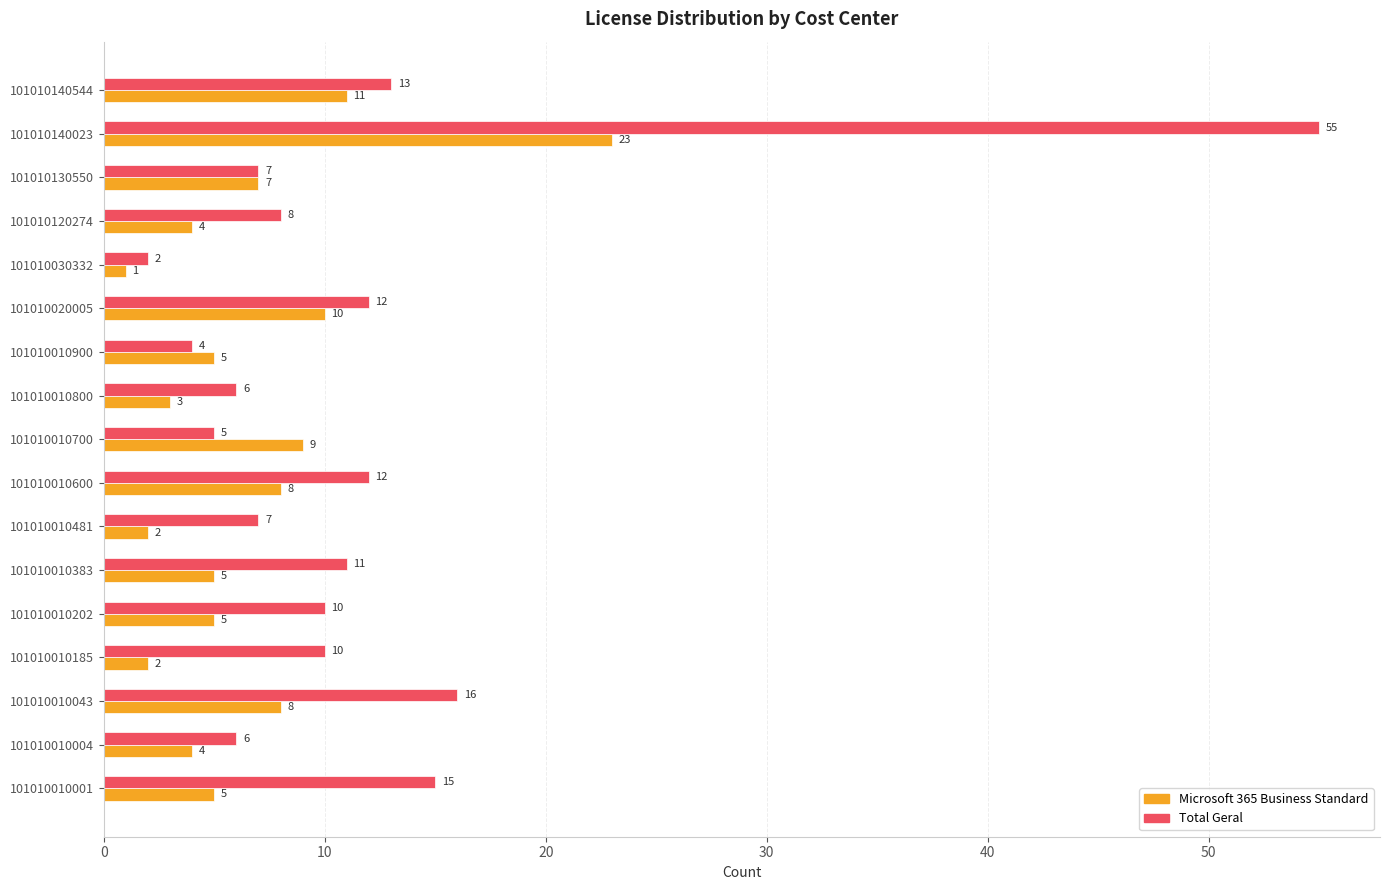

Rank the series by their maximum value, from lowest to highest.

Microsoft 365 Business Standard, Total Geral